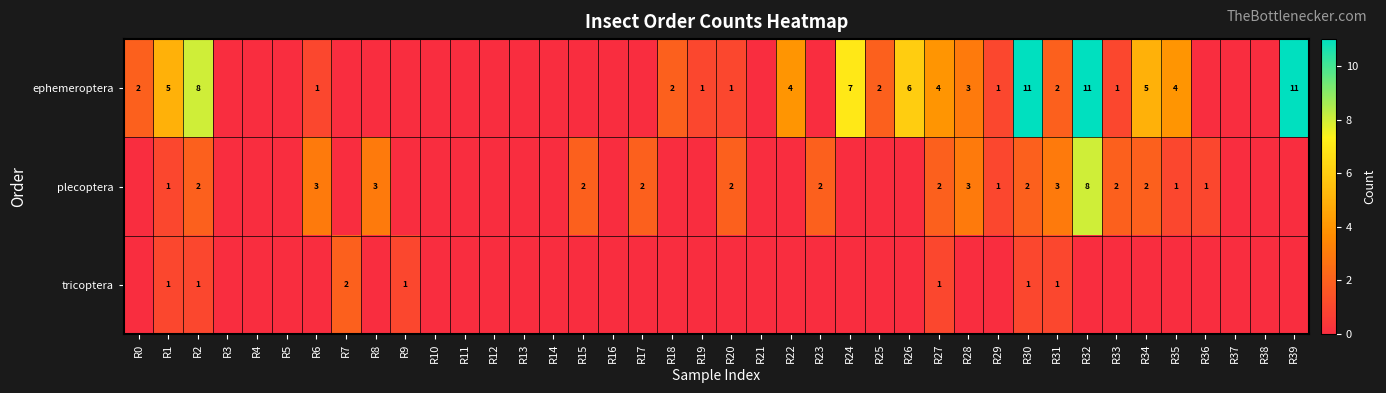

Between R19 and R35, which is larger?

R35